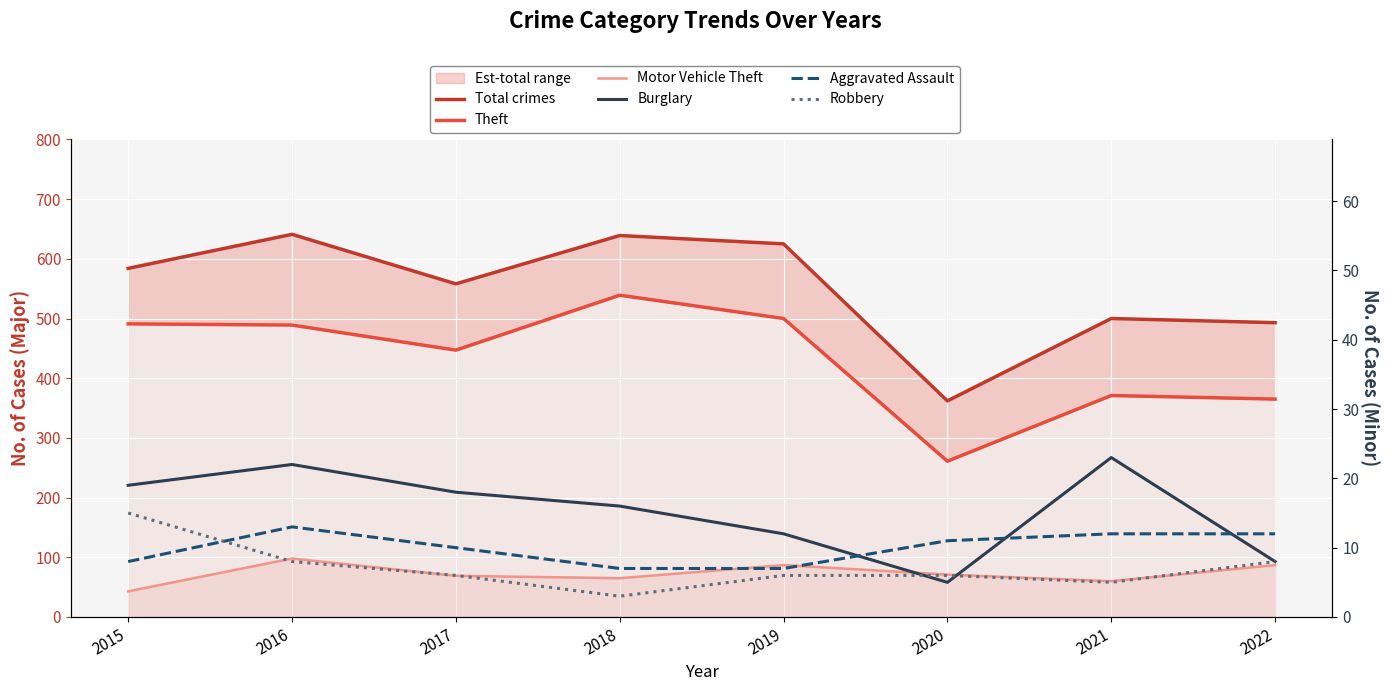

What is the maximum value shown in the chart?

641